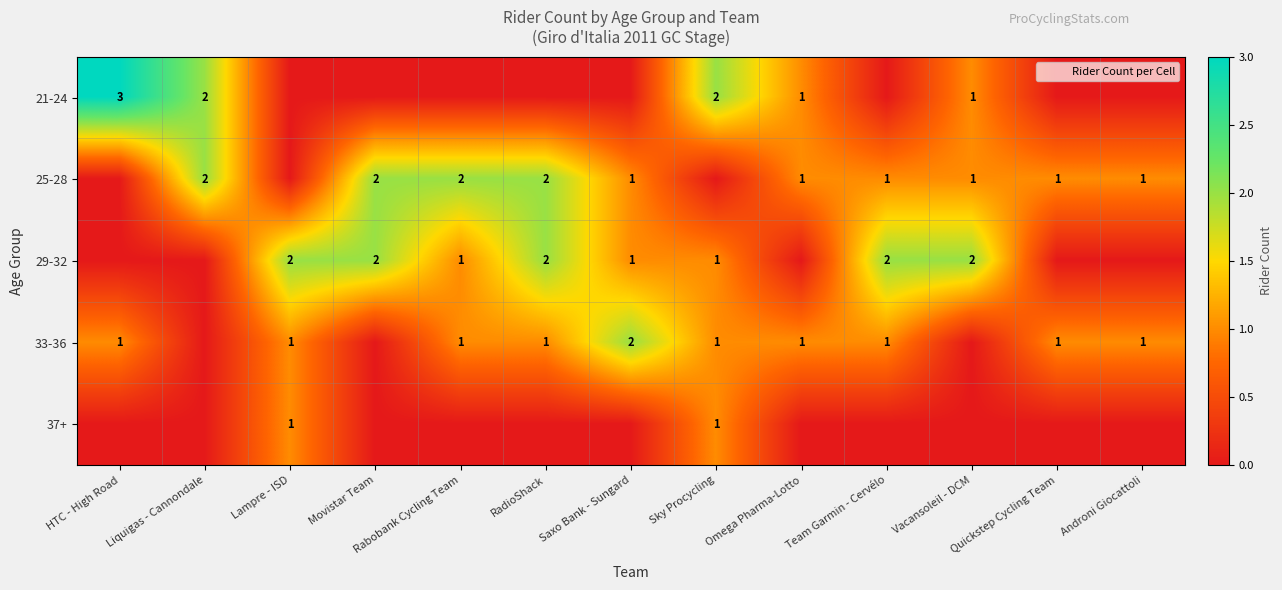

True or false: 37+ has a value of 2 at Lampre - ISD.

False